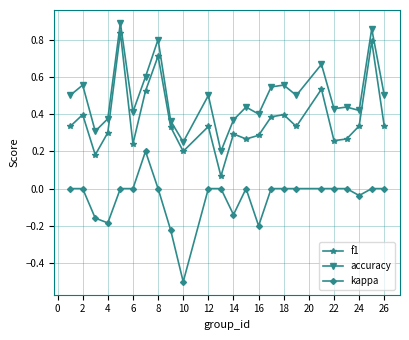

Is this an area chart (filled region under the line)?

No